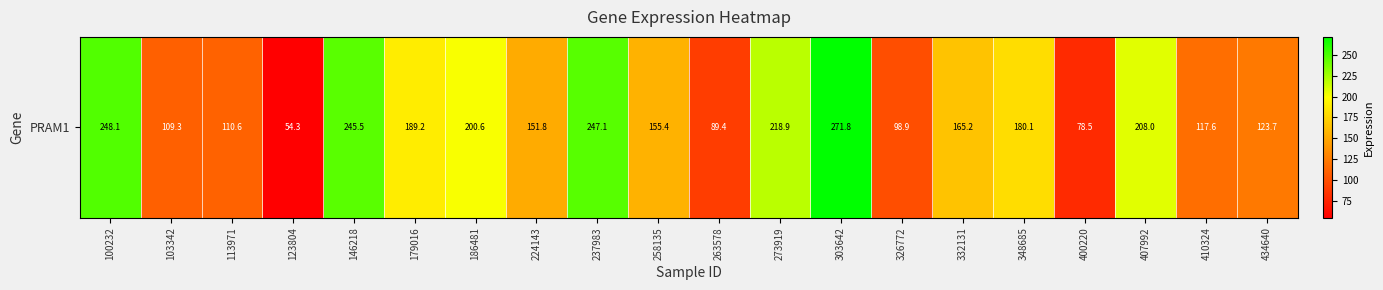

Where is the data nearest to the value 163?

332131